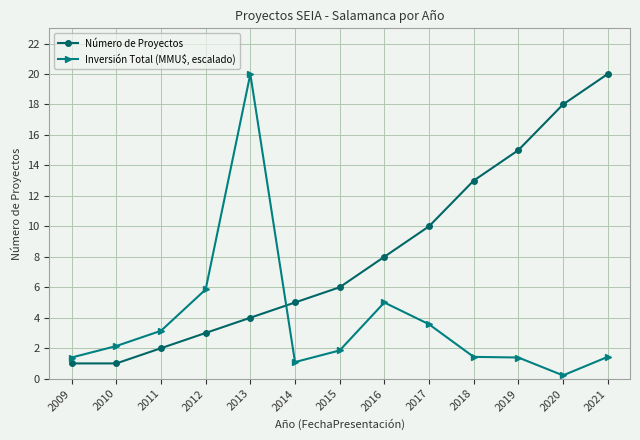

Where is Inversión Total (MMU$, escalado) nearest to the value 10?

2012